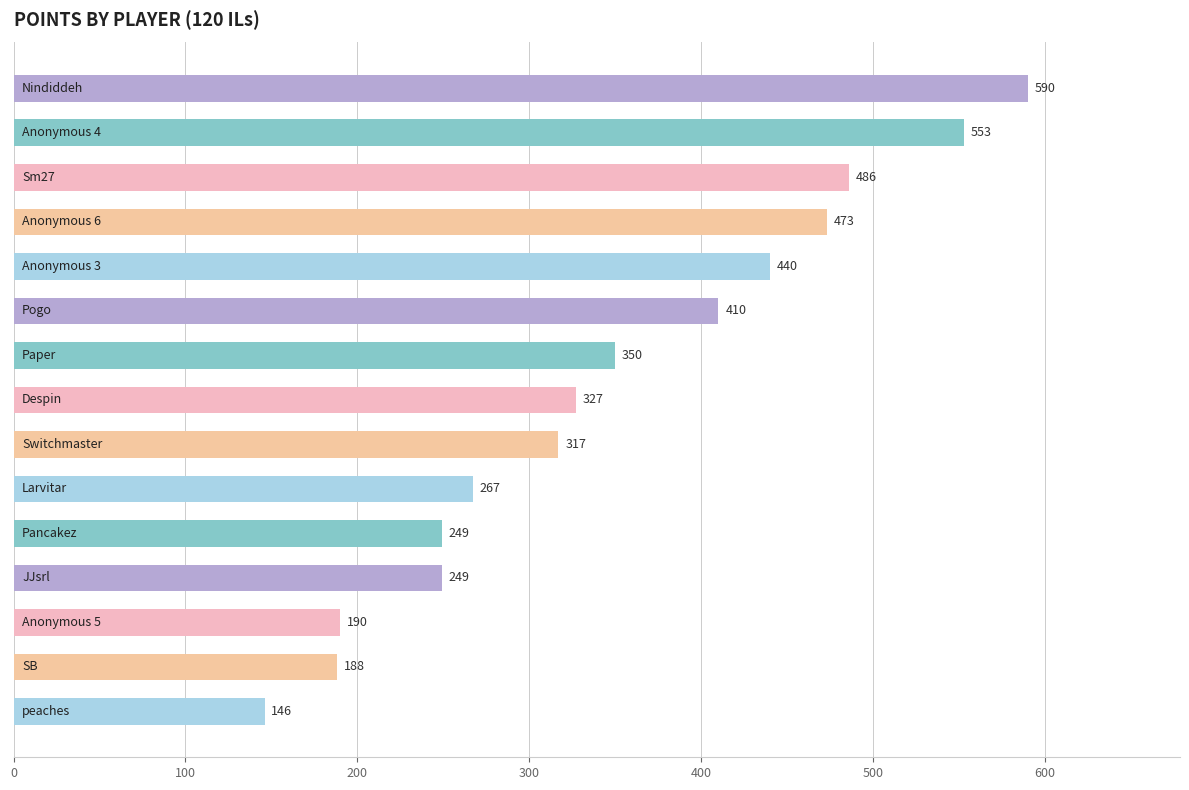

What is the minimum value shown in the chart?

146